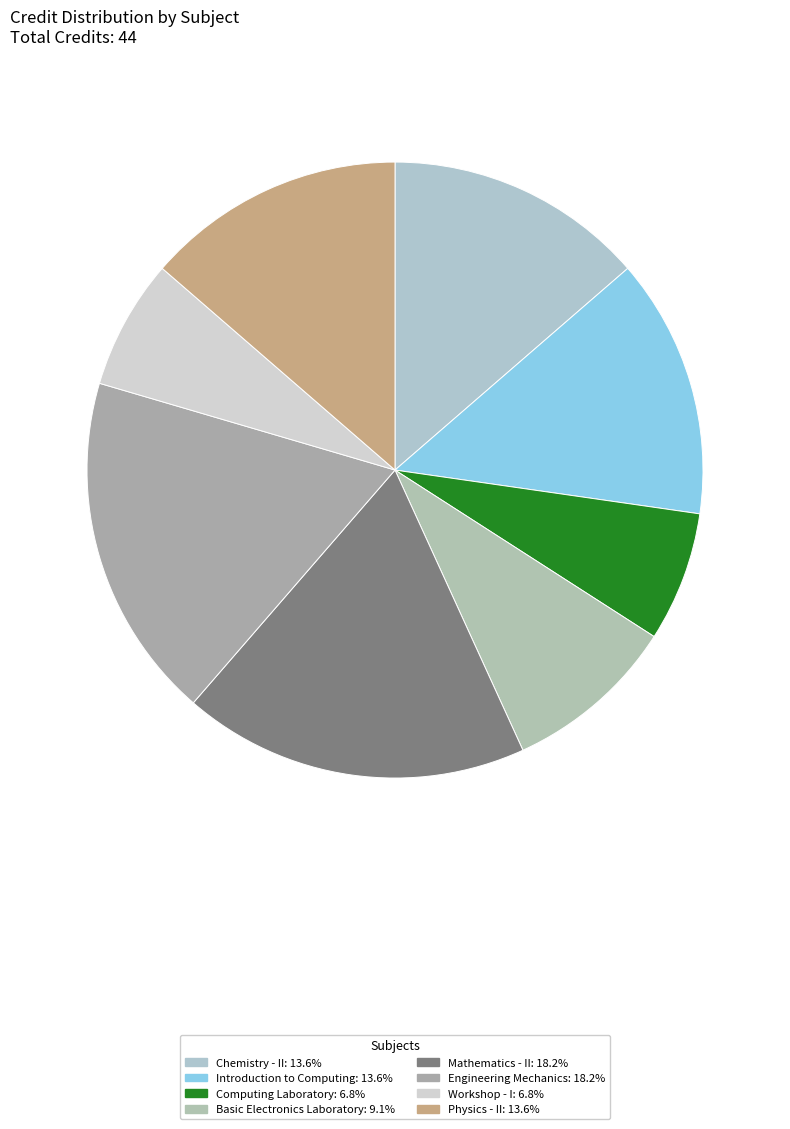

Count the number of slices in the pie.

8